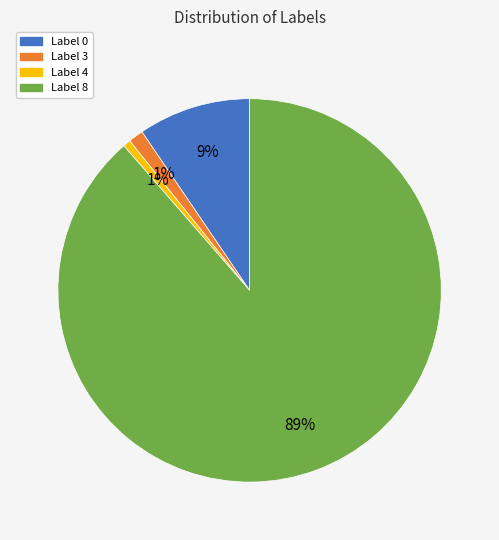

To the nearest percent, what is the difference between the largest and smallest slice percentages?

88%